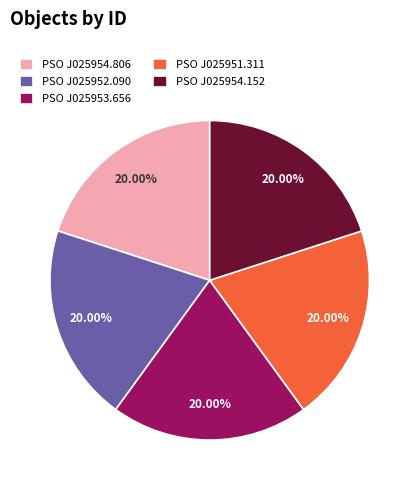

How many segments does this pie chart have?

5